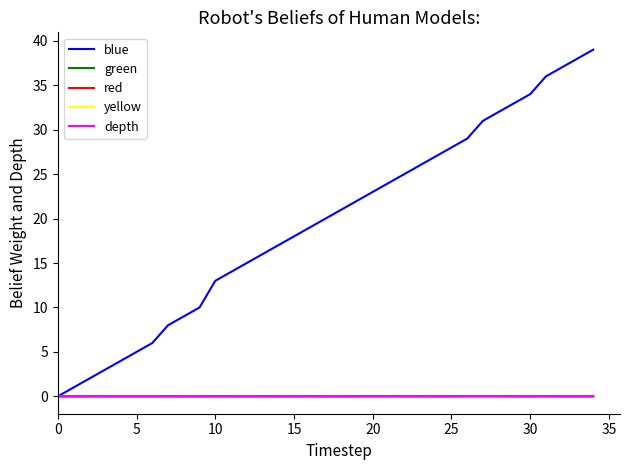

What is the label of the 16th point from the right?

19